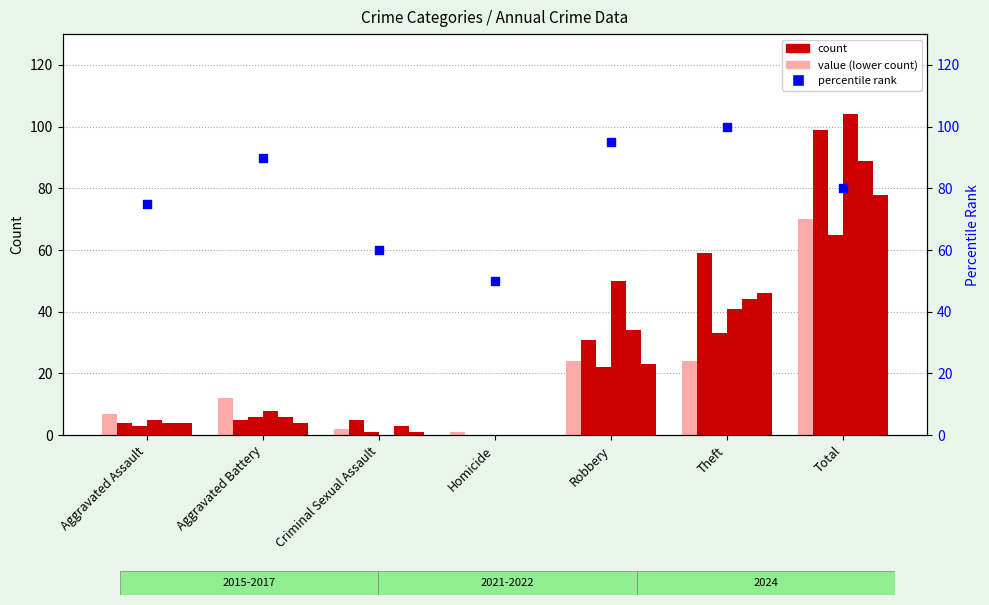

What is the ratio of the value at Homicide to the value at Aggravated Battery?

0.6